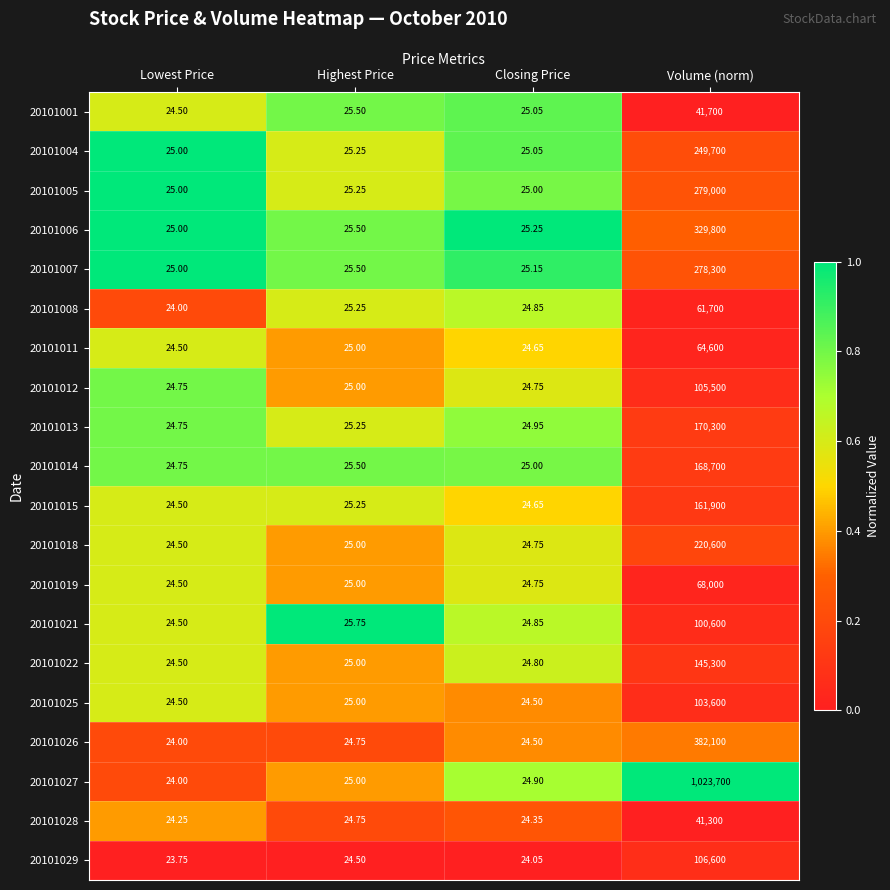

Which category has the lowest value in the 20101015 series?

Lowest Price